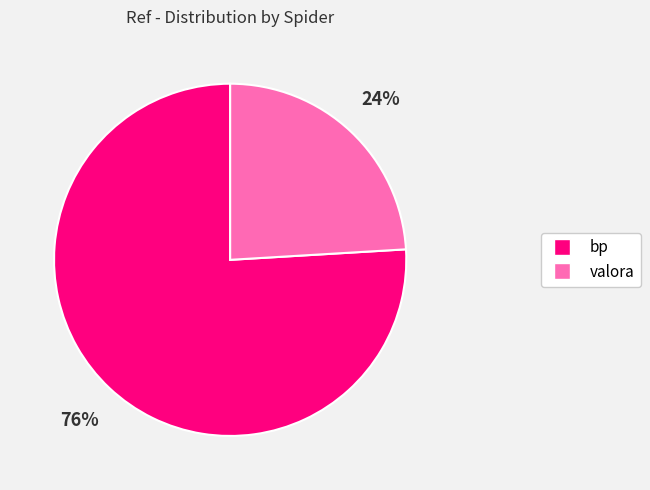

How many segments does this pie chart have?

2